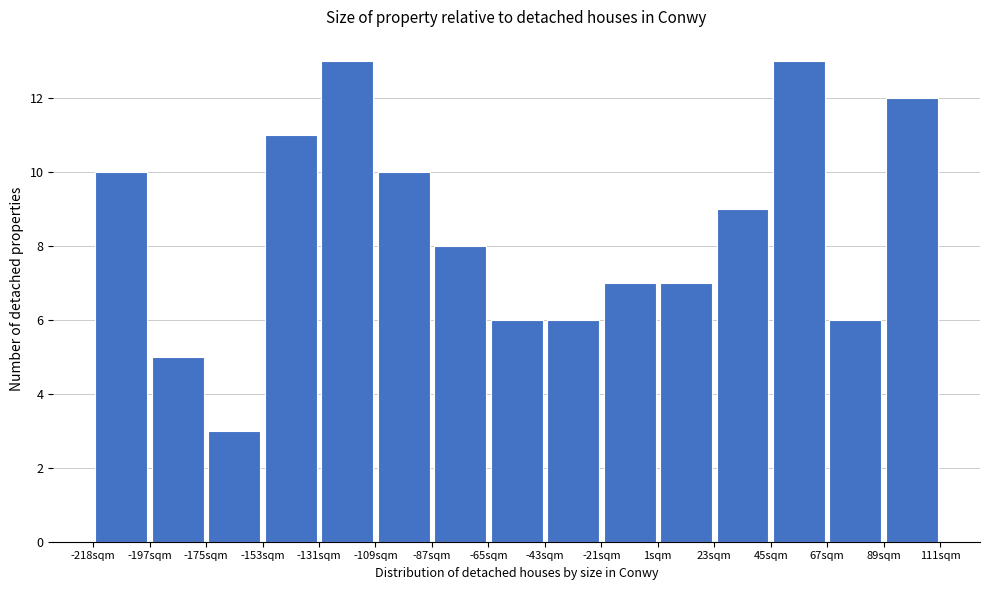

Reading left to right, list every bar in this chart as the range it spans on the x-axis followed by its height. Neither the bar edges nor the heights are printed on the chart, so give them approximately, as read against the axes.

-220 to -195: 10
-195 to -175: 5
-175 to -155: 3
-155 to -130: 11
-130 to -110: 13
-110 to -85: 10
-85 to -65: 8
-65 to -45: 6
-45 to -20: 6
-20 to 0: 7
0 to 25: 7
25 to 45: 9
45 to 65: 13
65 to 90: 6
90 to 110: 12